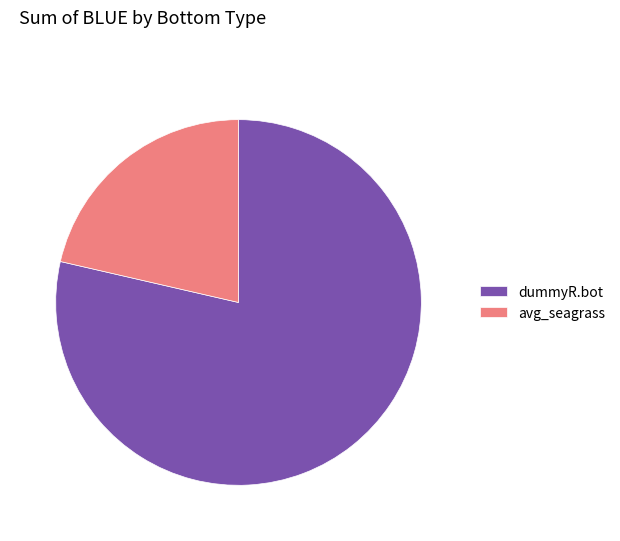

What is the ratio of the value at avg_seagrass to the value at dummyR.bot?

0.3